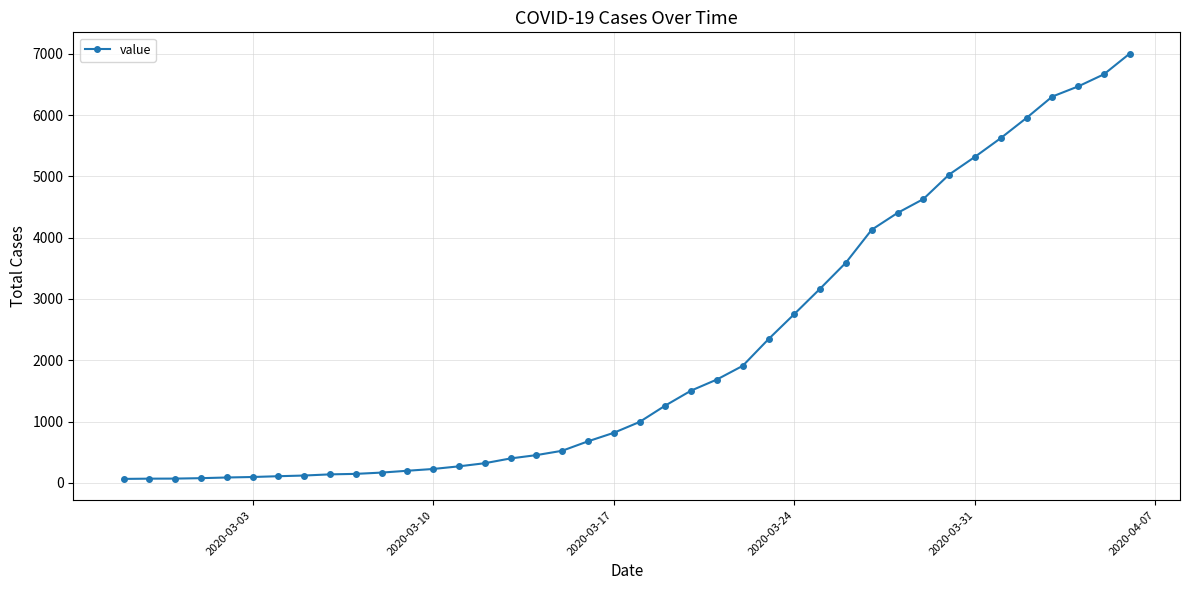

How many values are below 993?

20